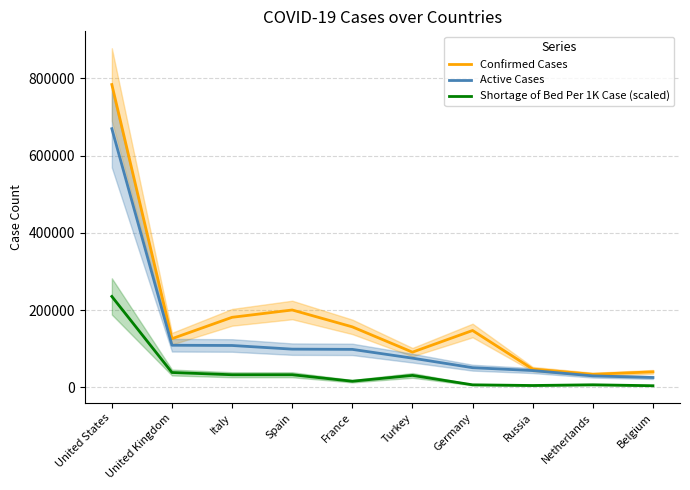

Between Germany and Russia, which is larger?

Germany